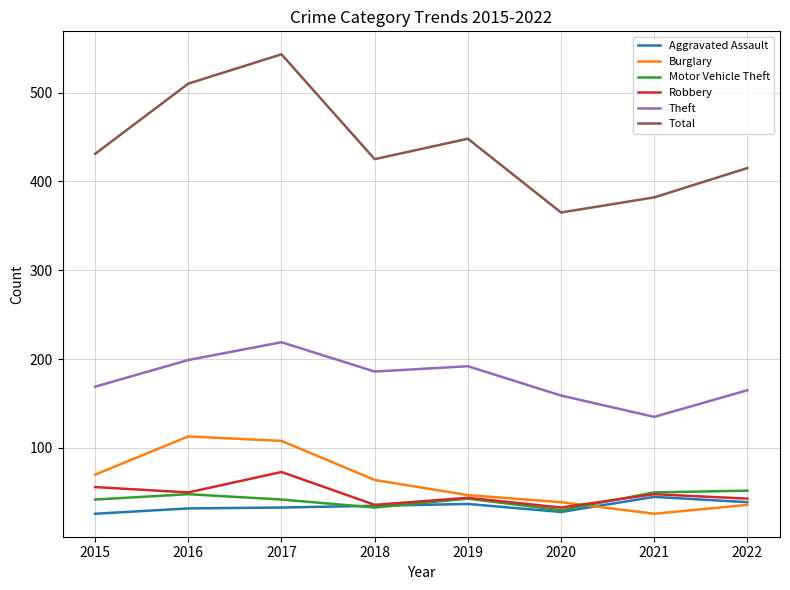

At which category does Robbery reach its first local peak?

2017